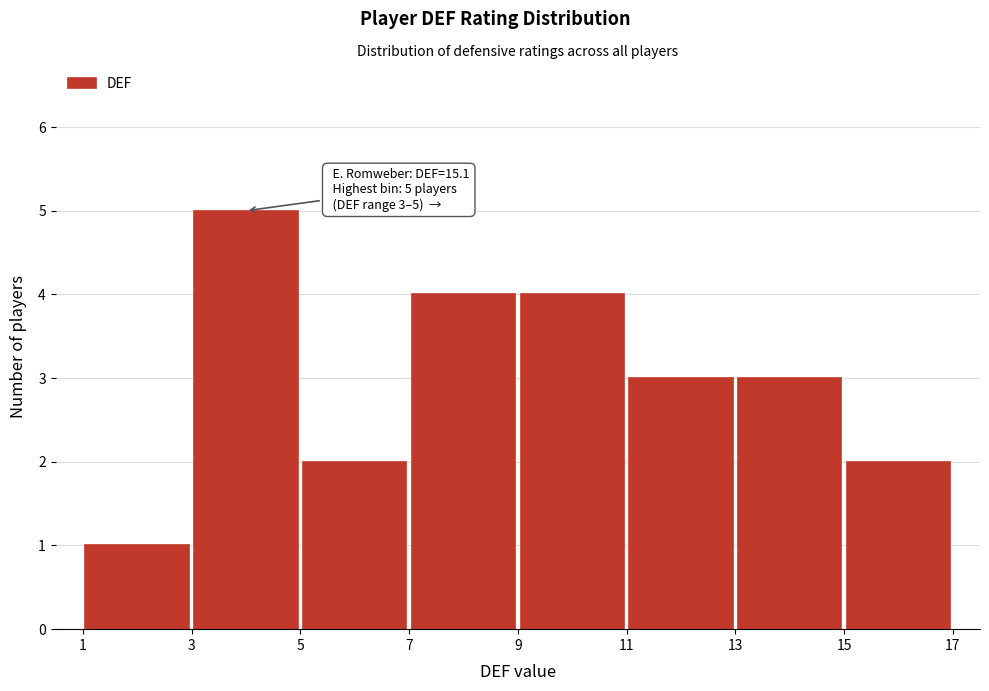

Over which range of the x-axis is the bar tallest?

3 to 5